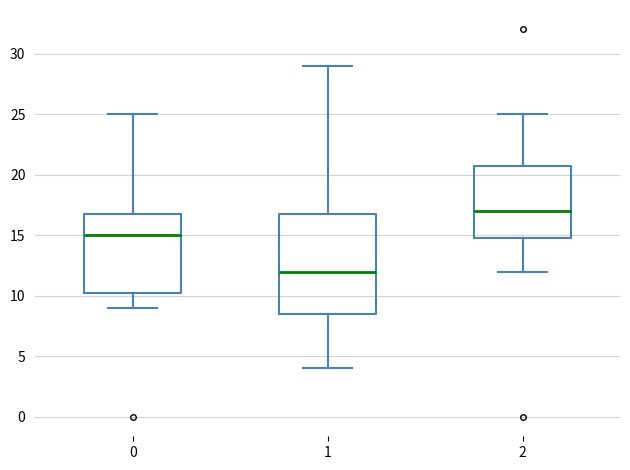

Reading left to right, read every box against the y-axis: the position of its median line, the range the box covers, and the ends of its whiskers. The values are not printed on the chart, so give them approximately, as read against the axis.

0: median 15.0, box 10.5 to 17.0, whiskers 9.0 to 25.0
1: median 12.0, box 8.5 to 17.0, whiskers 4.0 to 29.0
2: median 17.0, box 15.0 to 21.0, whiskers 12.0 to 25.0